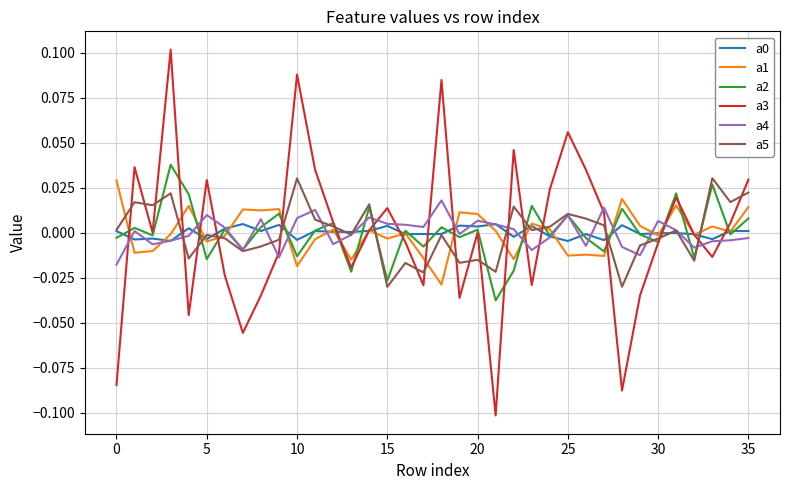

How many intersections are there between a3 and a5?

21